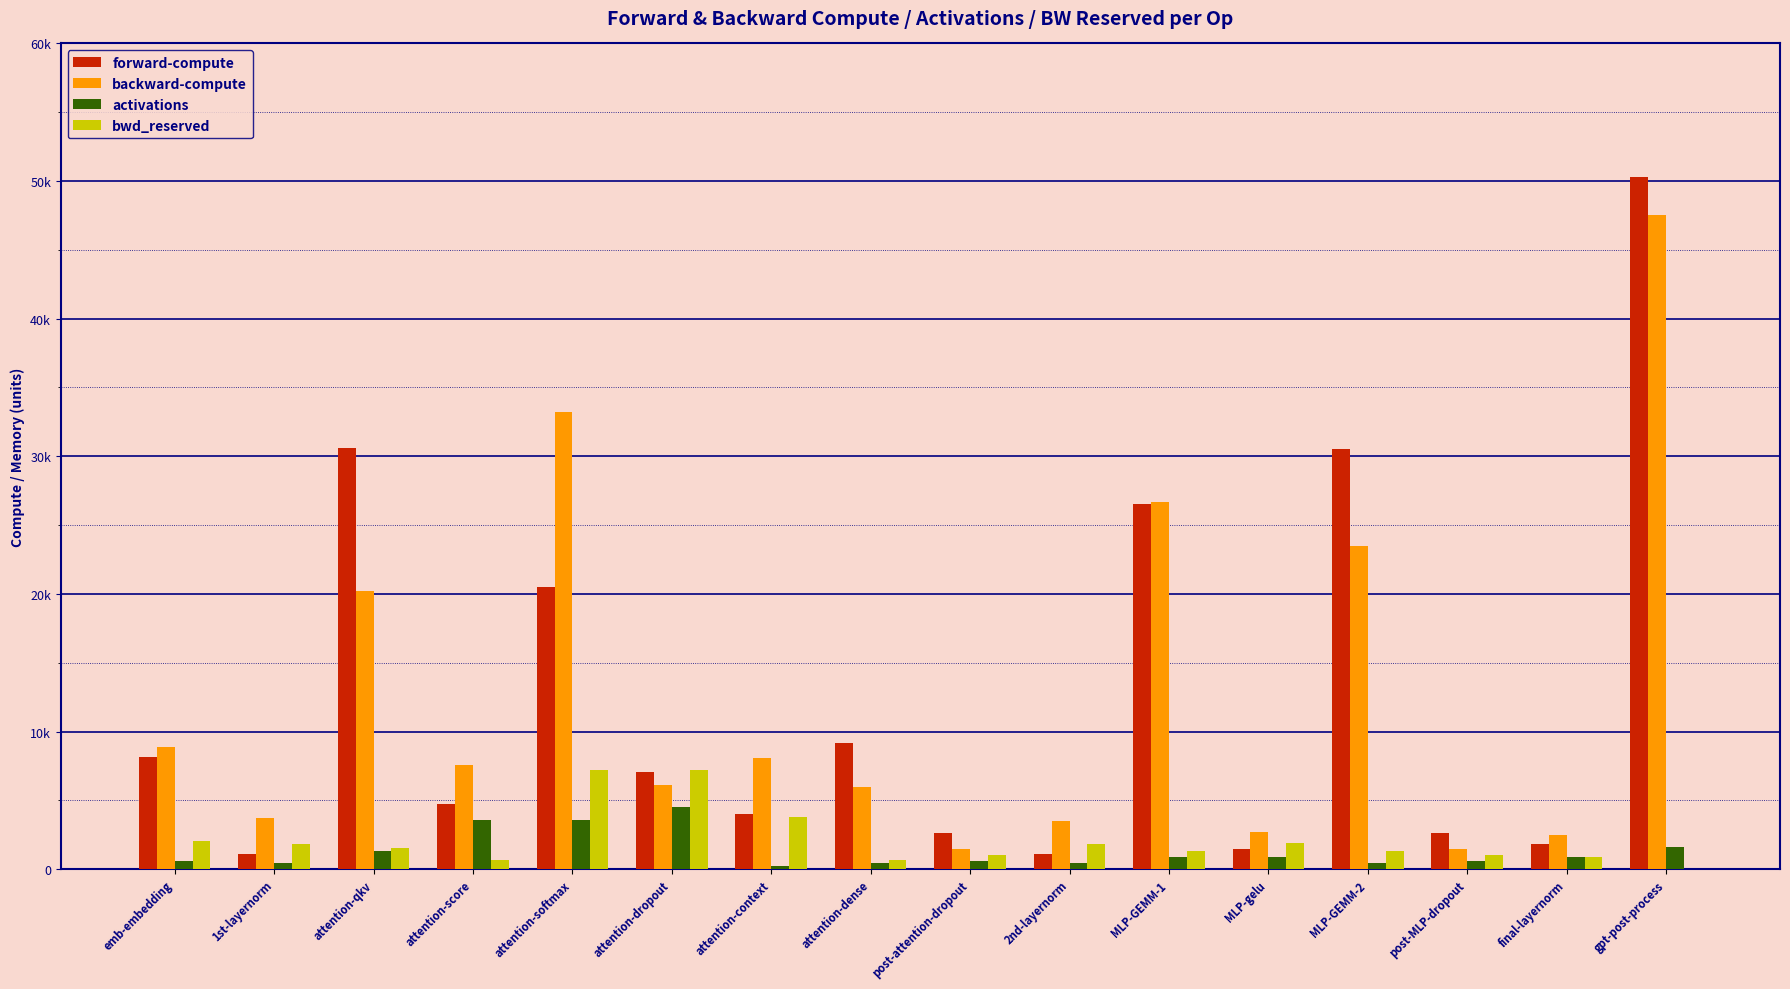

Are the bars horizontal?

No